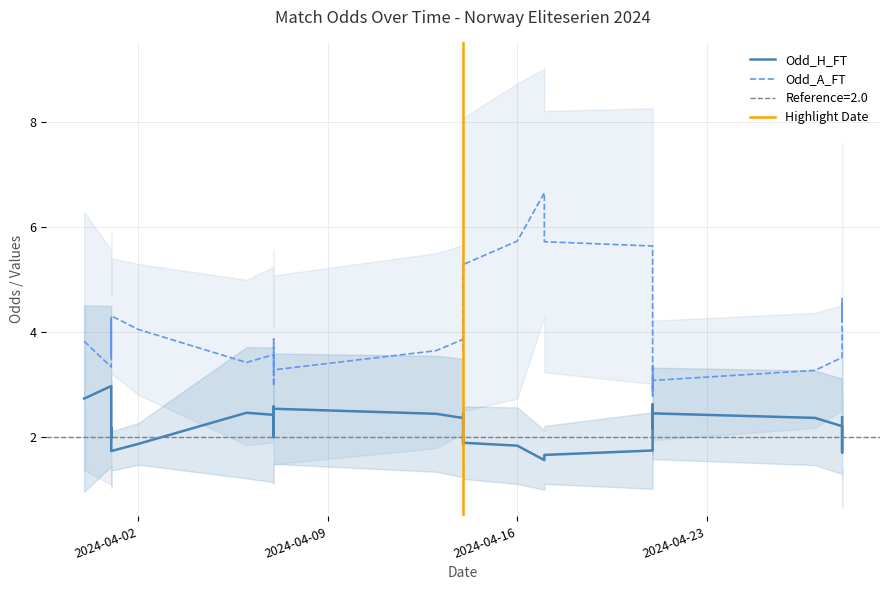

Which series has the largest range (max minus min)?

Odd_A_FT